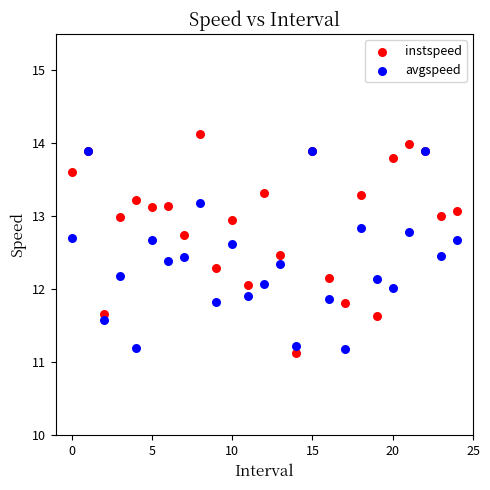

What are all the series names shown in the legend?

instspeed, avgspeed